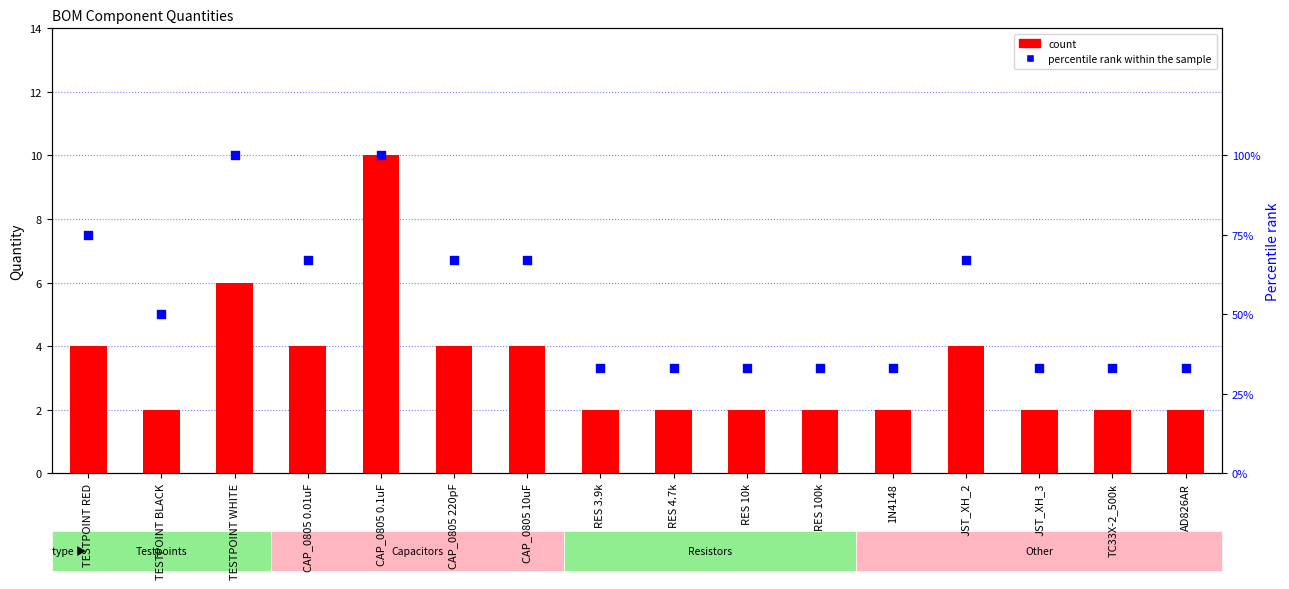

Which series has the largest total across all categories?

percentile rank within the sample